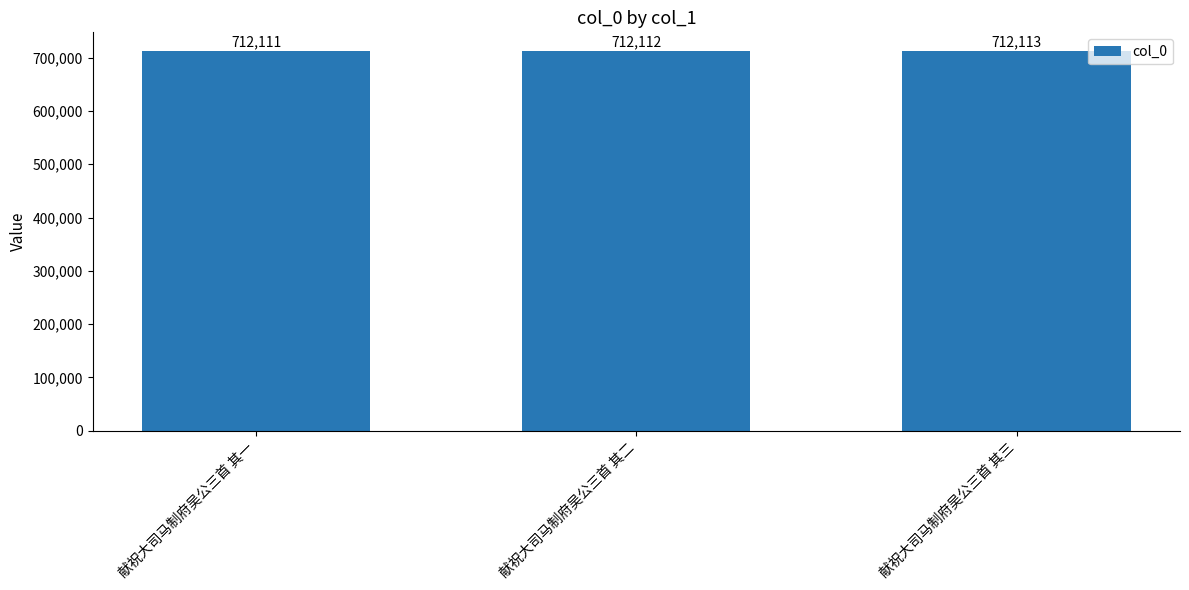

True or false: the data shows 1207822 at 献祝大司马制府吴公三首 其一.

False